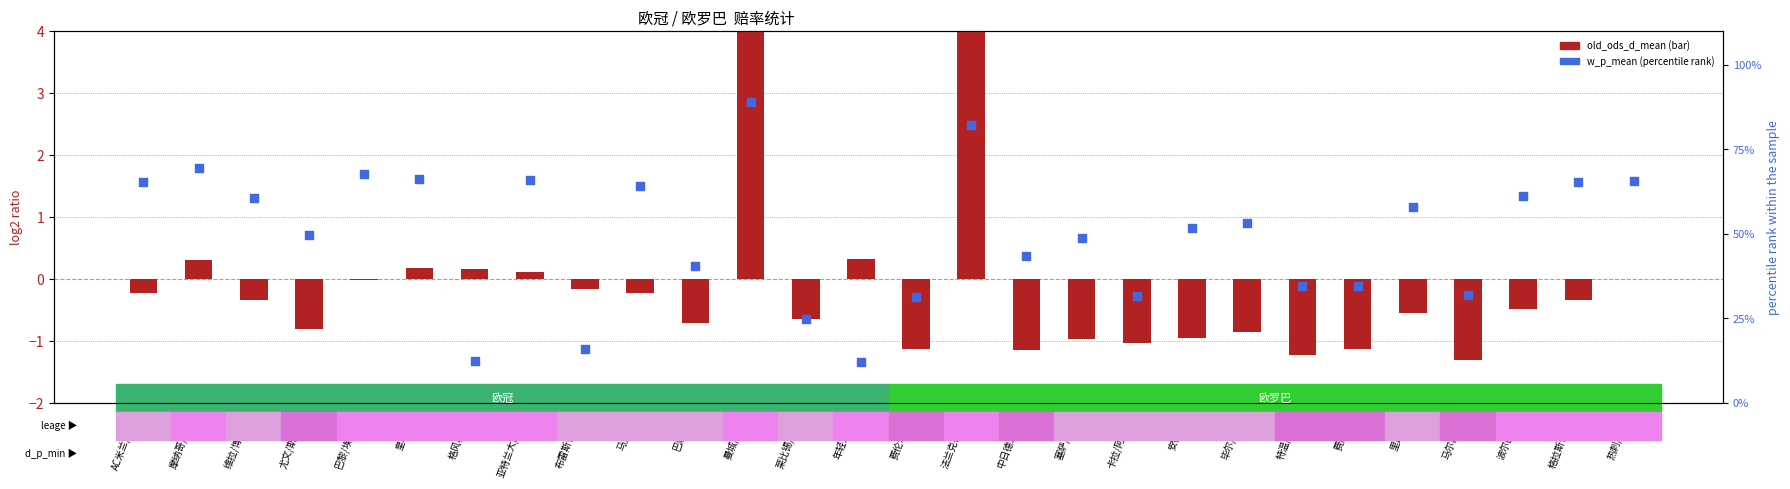

At which category is the sum across all series the highest?

曼城/布拉格